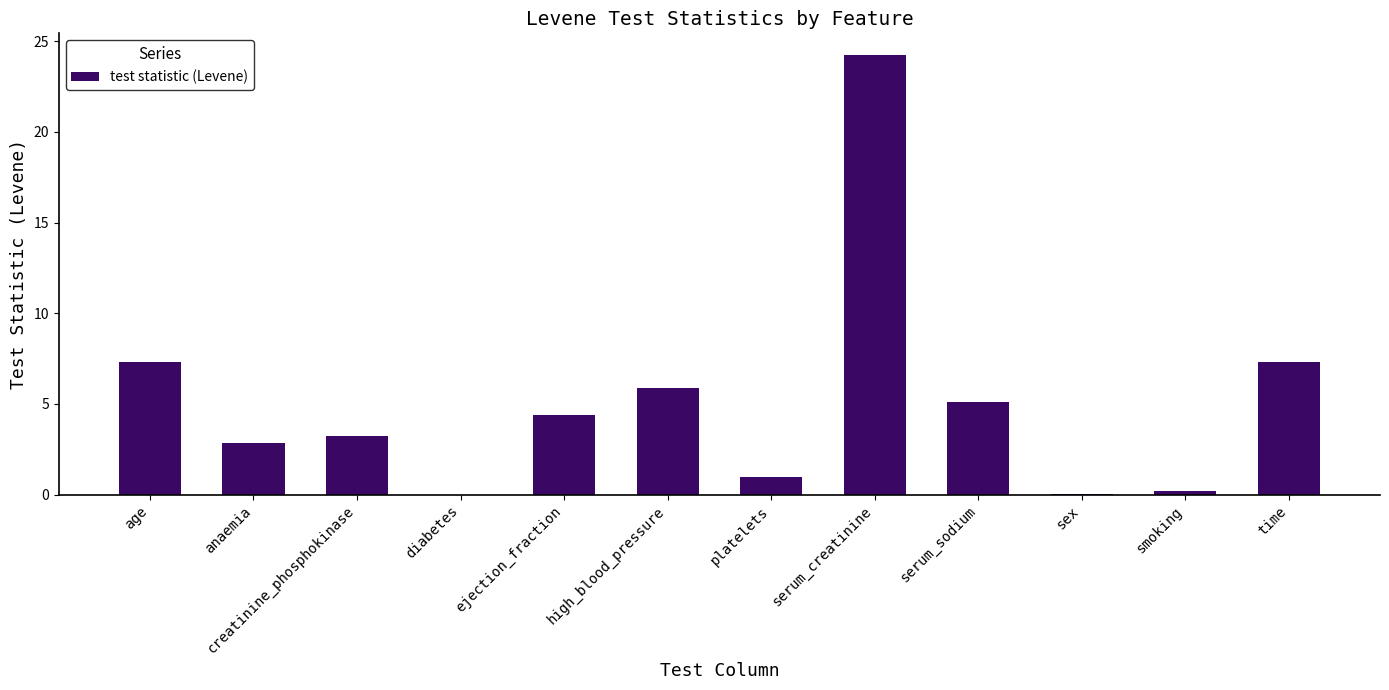

Between serum_creatinine and ejection_fraction, which is larger?

serum_creatinine